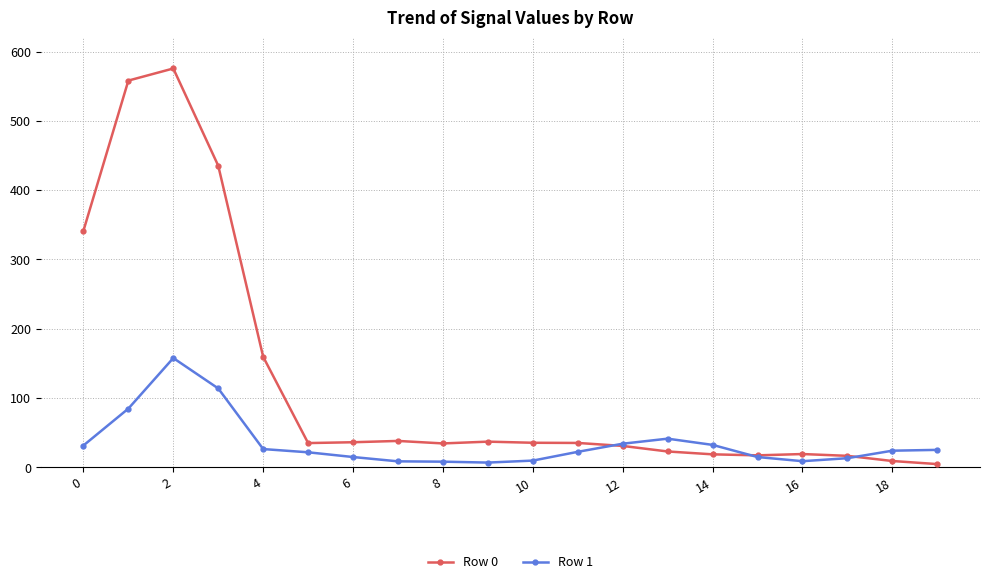

Count the number of categories in the chart.

20